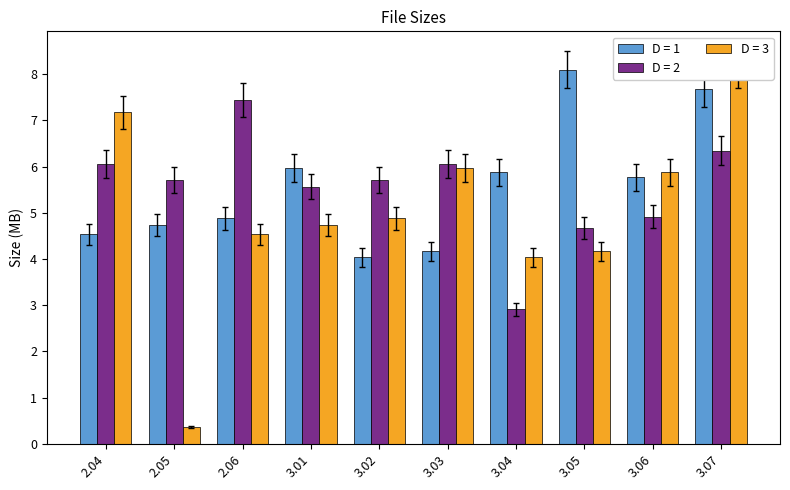

What are all the series names shown in the legend?

D = 1, D = 2, D = 3